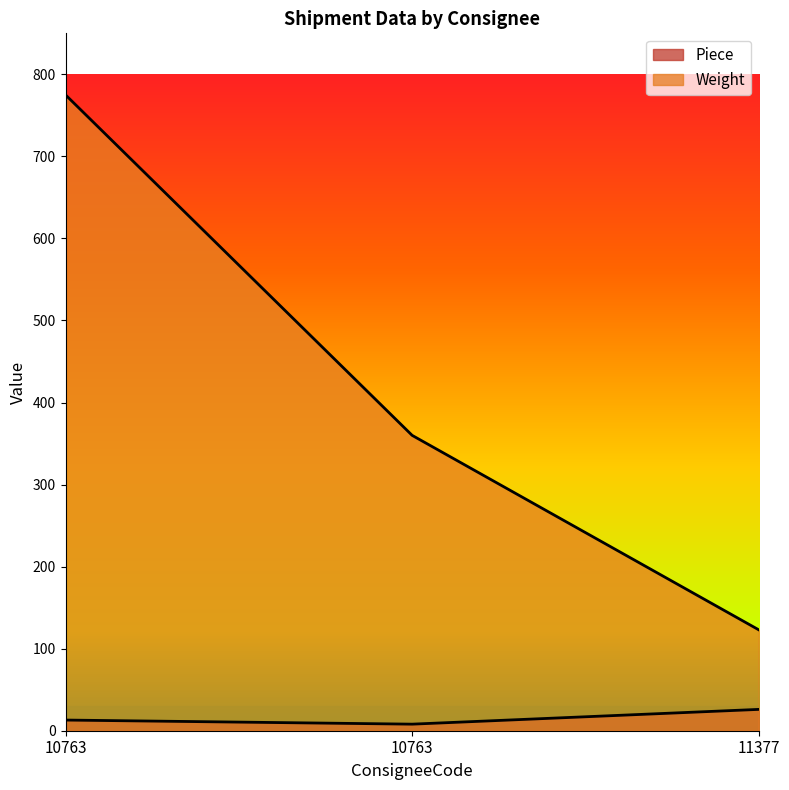

At how many categories does at least one series exceed 470?

1